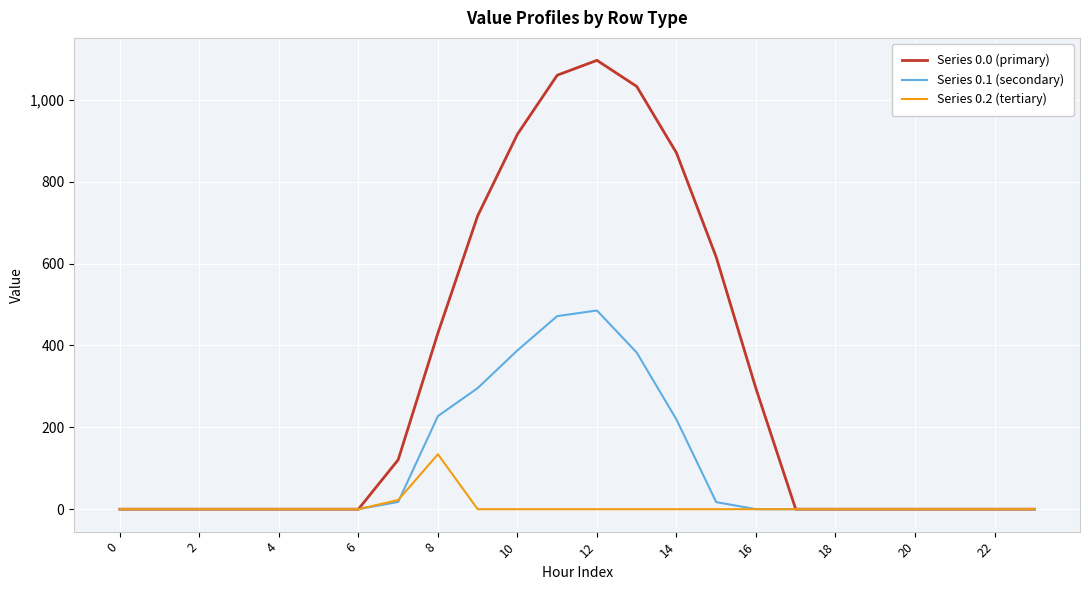

List the series in order of their overall mean, highest first.

Series 0.0 (primary), Series 0.1 (secondary), Series 0.2 (tertiary)